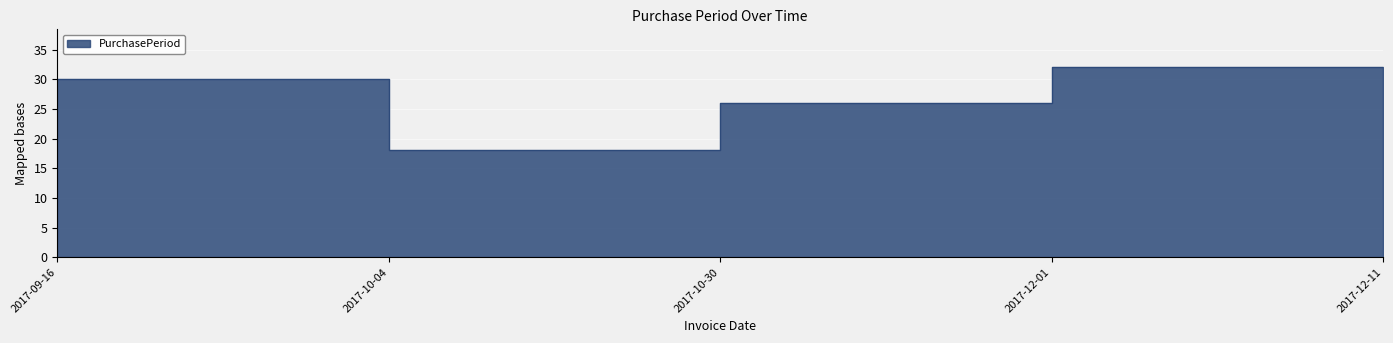

Which has a higher value, 2017-10-30 or 2017-12-01?

2017-12-01